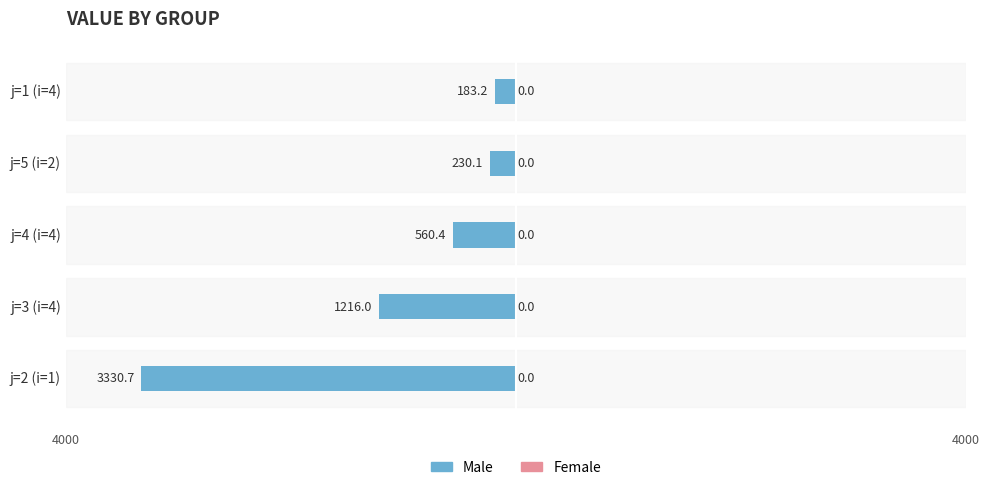

Are the bars horizontal?

Yes